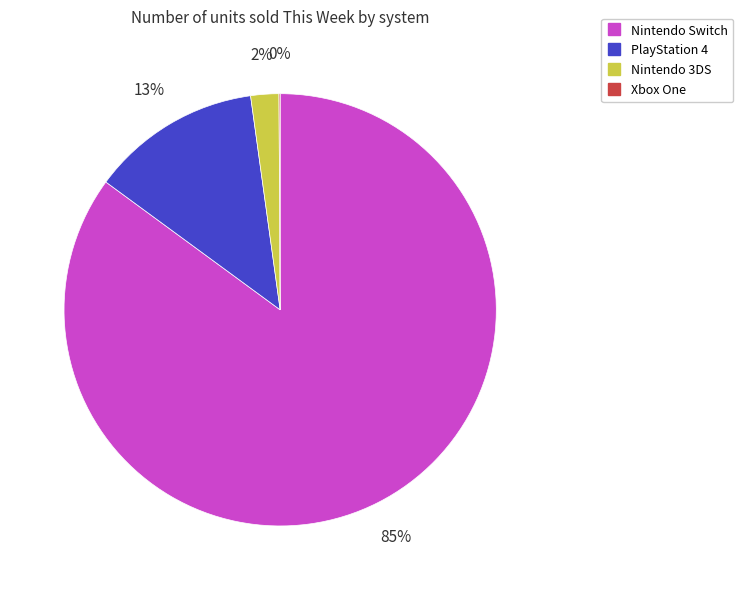

True or false: Nintendo Switch accounts for 85% of the total.

True